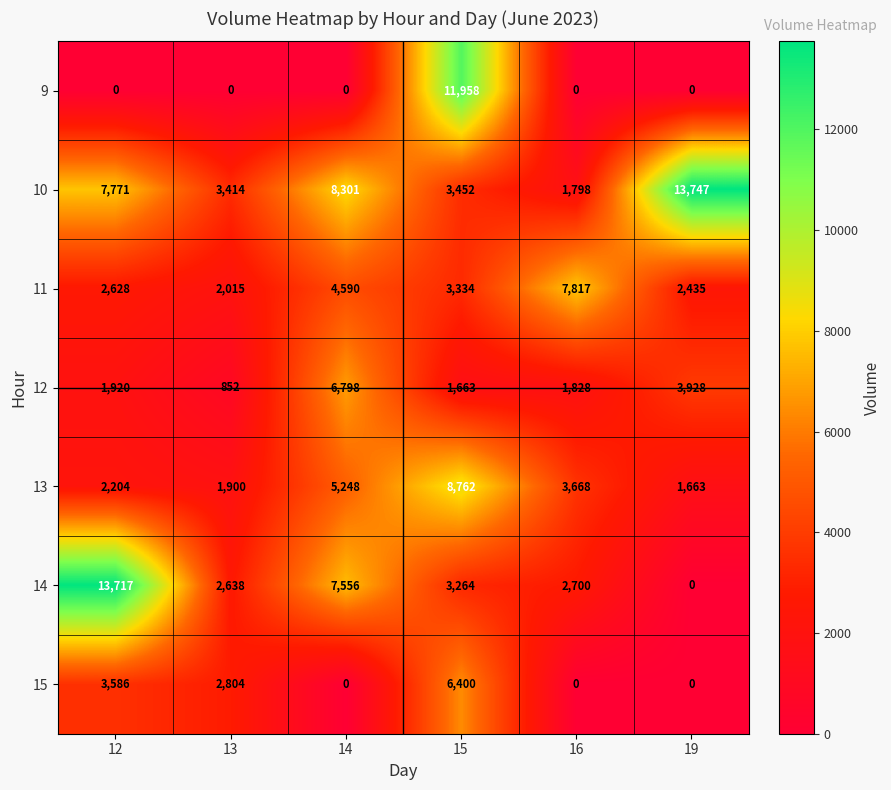

How many categories are shown in the chart?

6